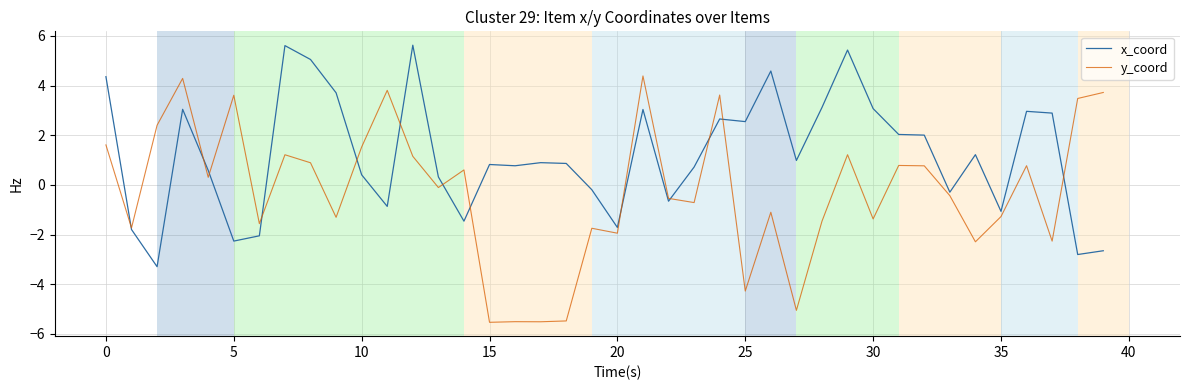

What is the minimum value shown in the chart?

-5.5